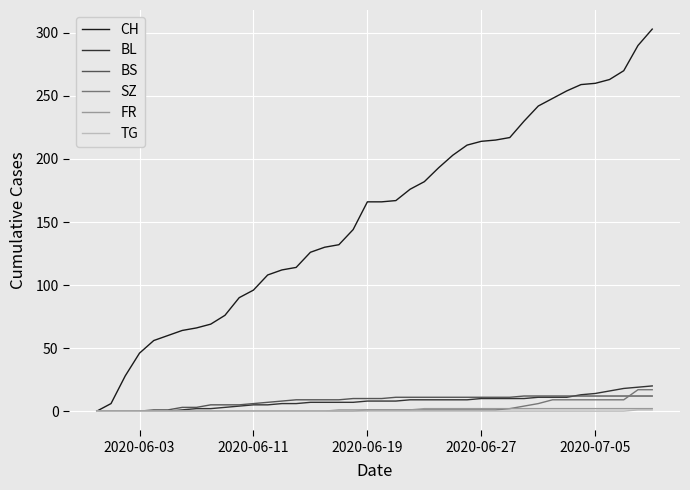

Which series has the widest spread of values?

CH